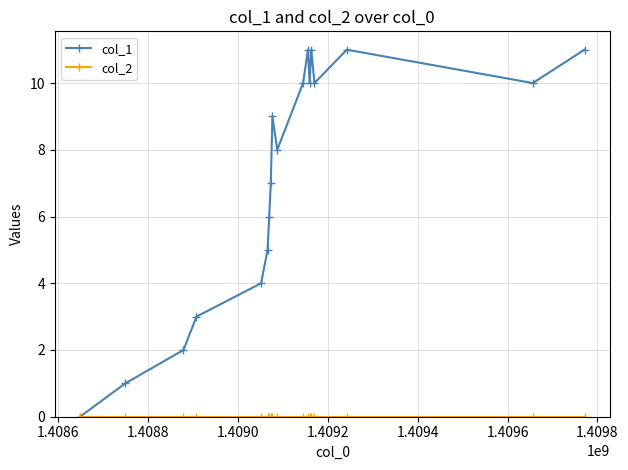

True or false: col_1 has more than 1 points higher than both neighbors.

True